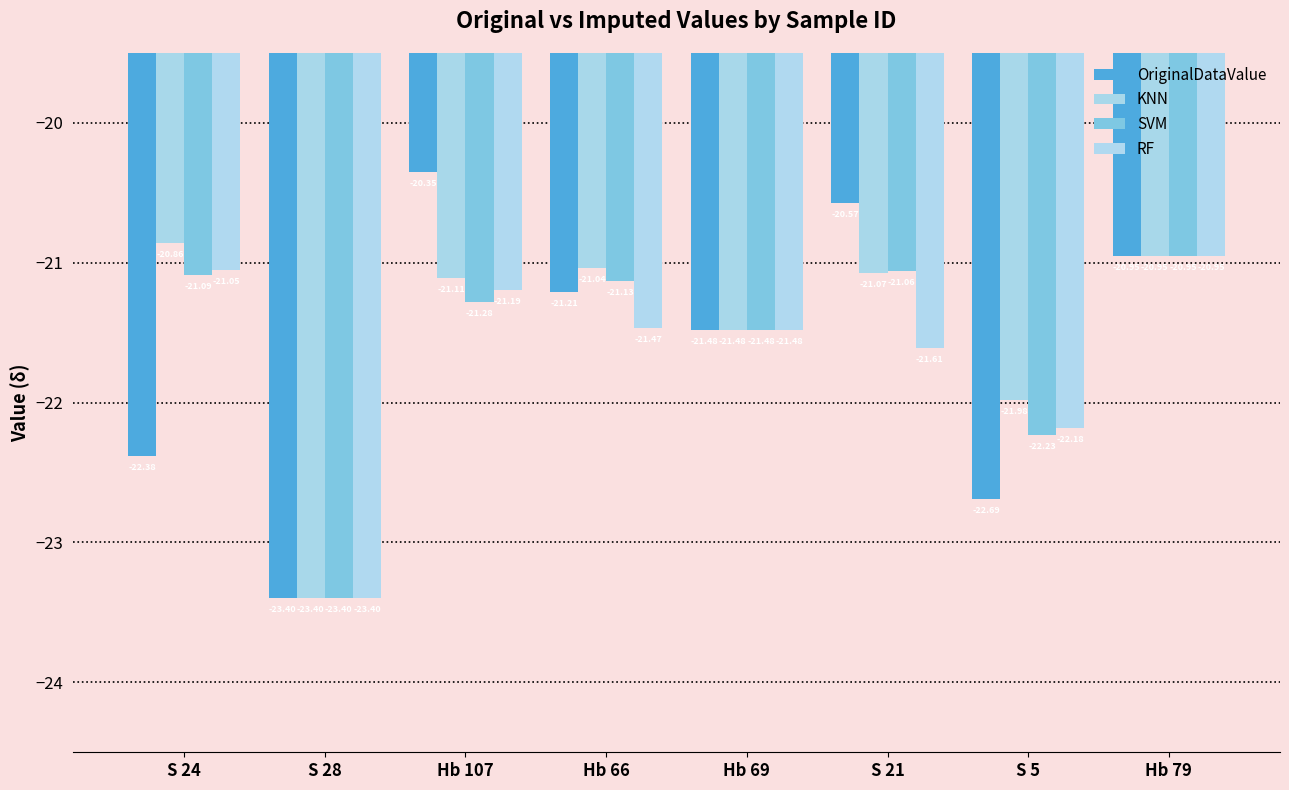

How many series are shown in this chart?

4